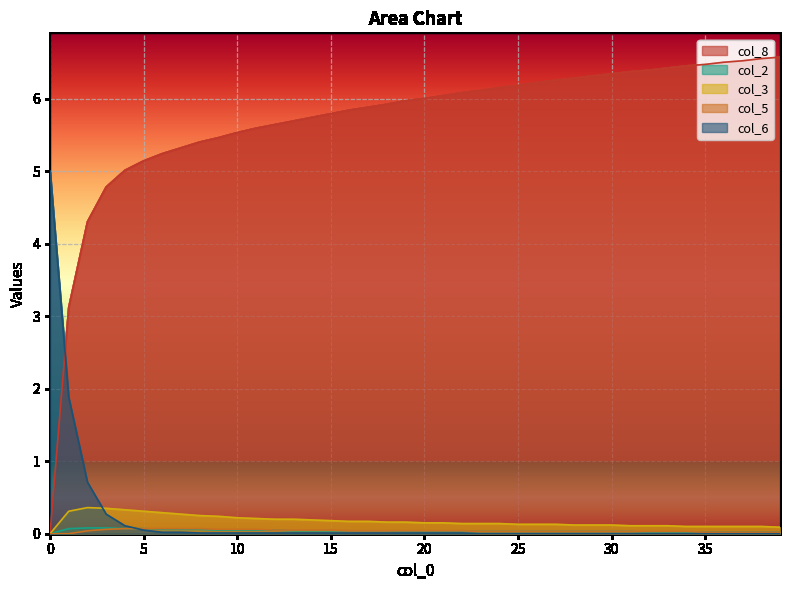

How many values in col_8 are above zero?

39